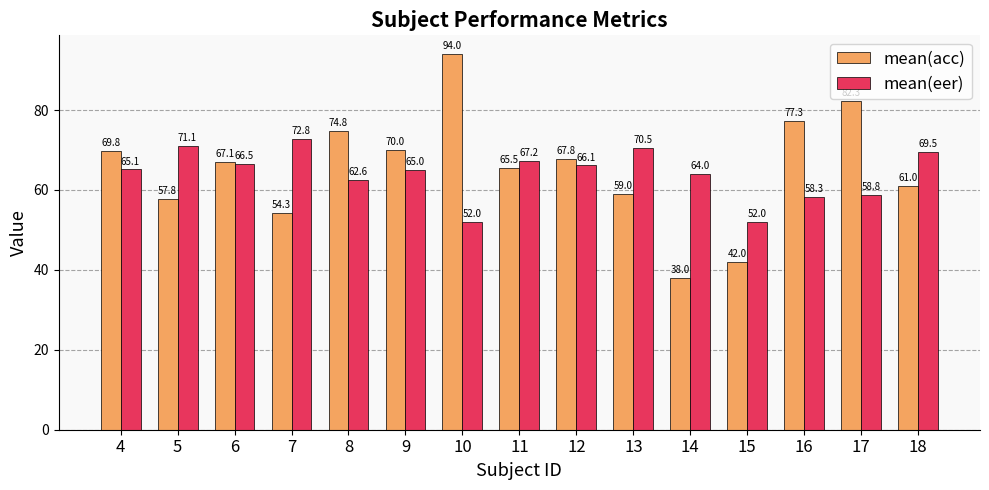

What is the average value of the mean(acc) series?

65.4